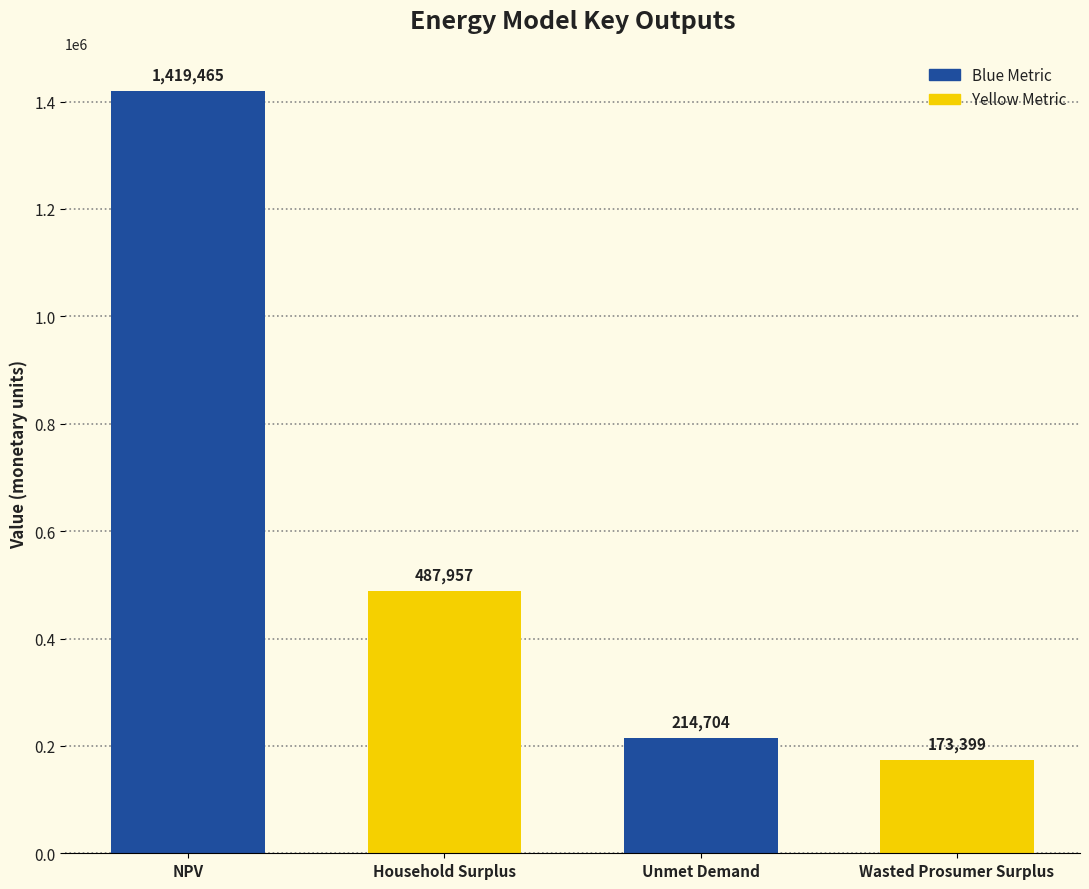

Between NPV and Household Surplus, which is larger?

NPV